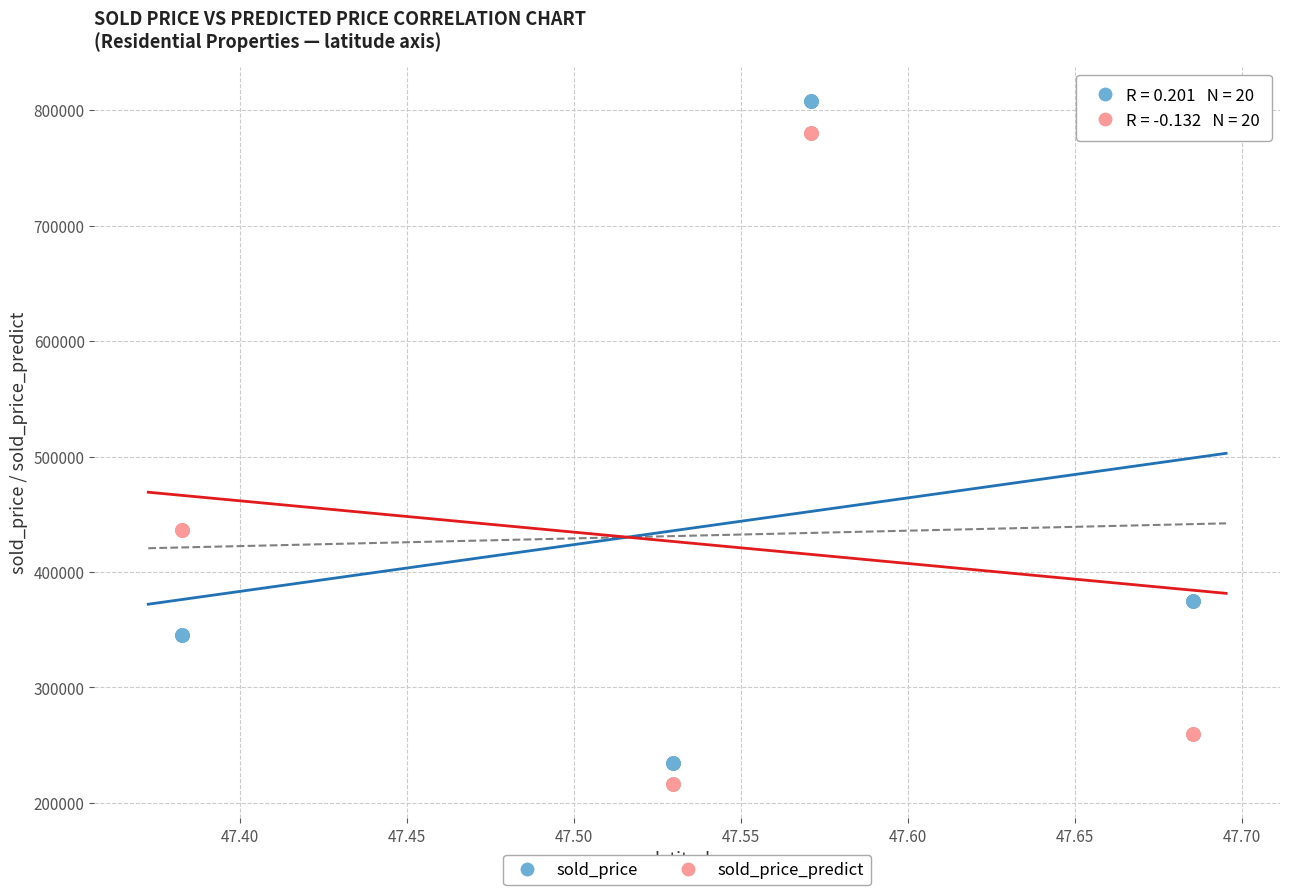

What is the X range (max minus min) for the scatter plot?

0.3